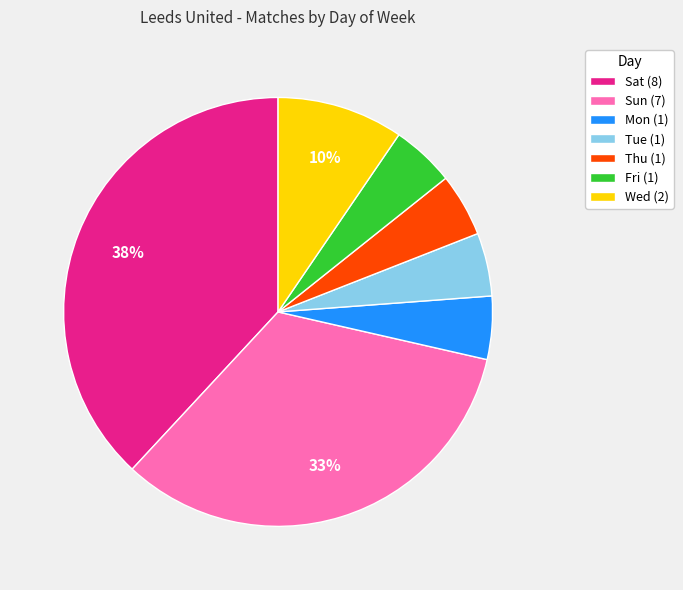

What percentage is the Tue slice, to the nearest percent?

5%